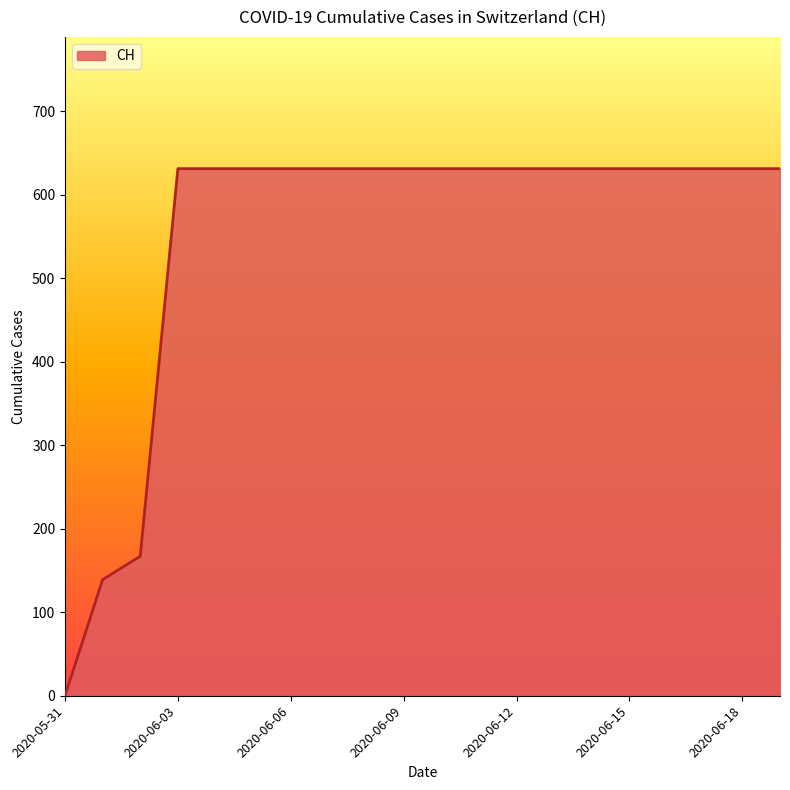

What is the maximum value shown in the chart?

631